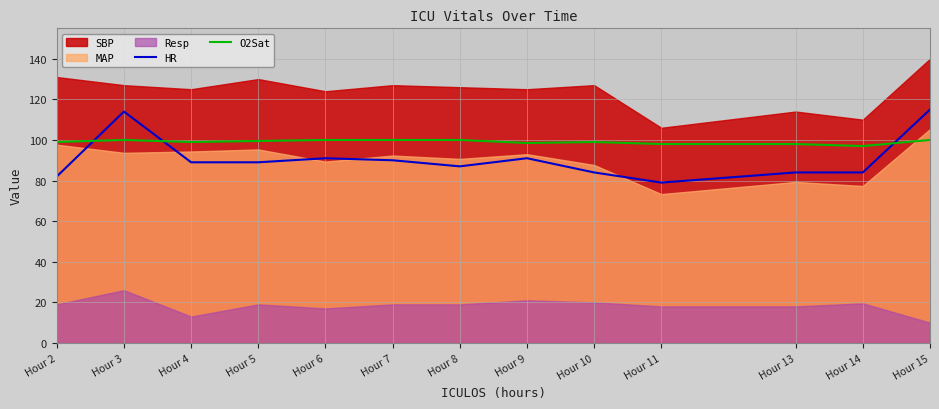

What is the sum of the O2Sat values at Hour 5 and Hour 11?

197.5